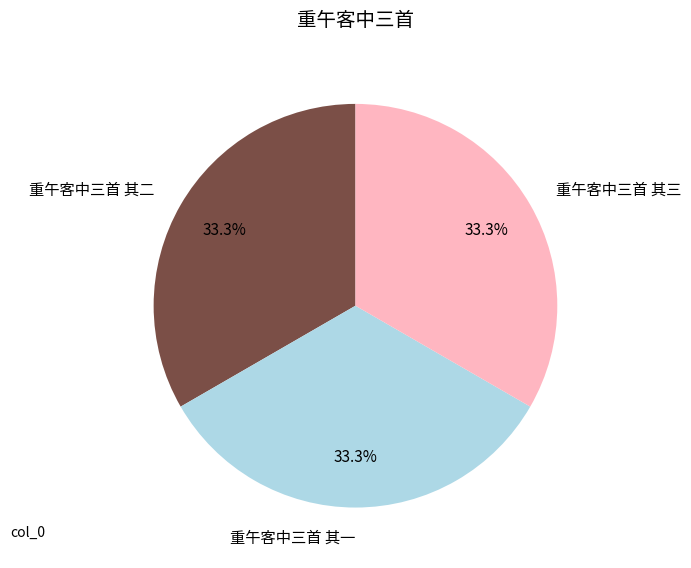

What is the ratio of the value at 重午客中三首 其一 to the value at 重午客中三首 其二?

1.0